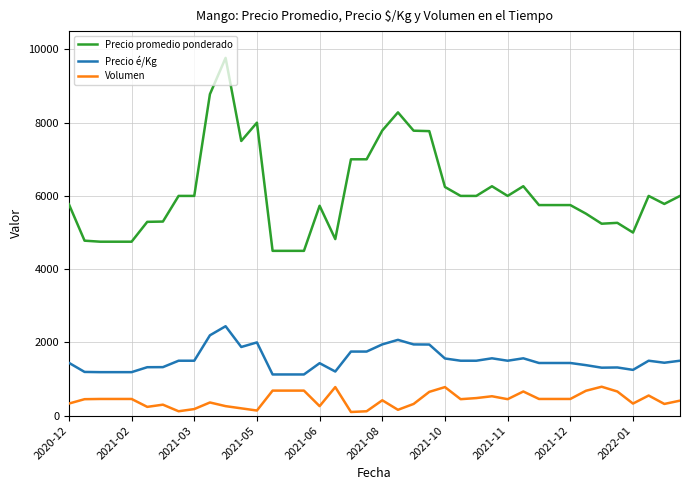

Rank the series by their average value, from highest to lowest.

Precio promedio ponderado, Precio é/Kg, Volumen